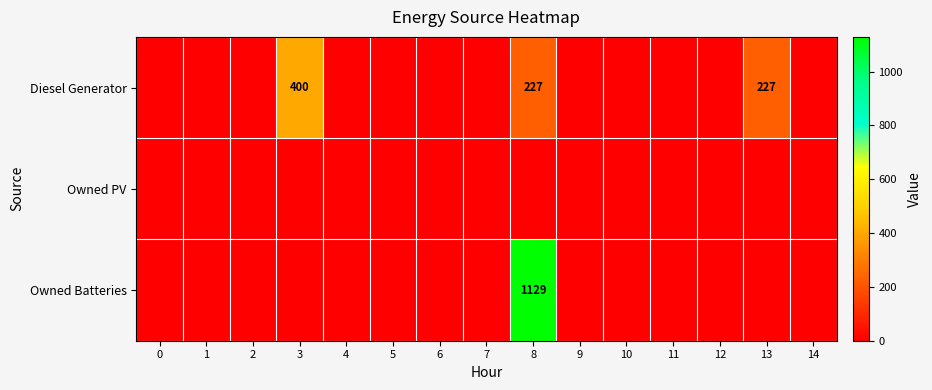

What is the difference between the Diesel Generator values at 0 and 8?

227